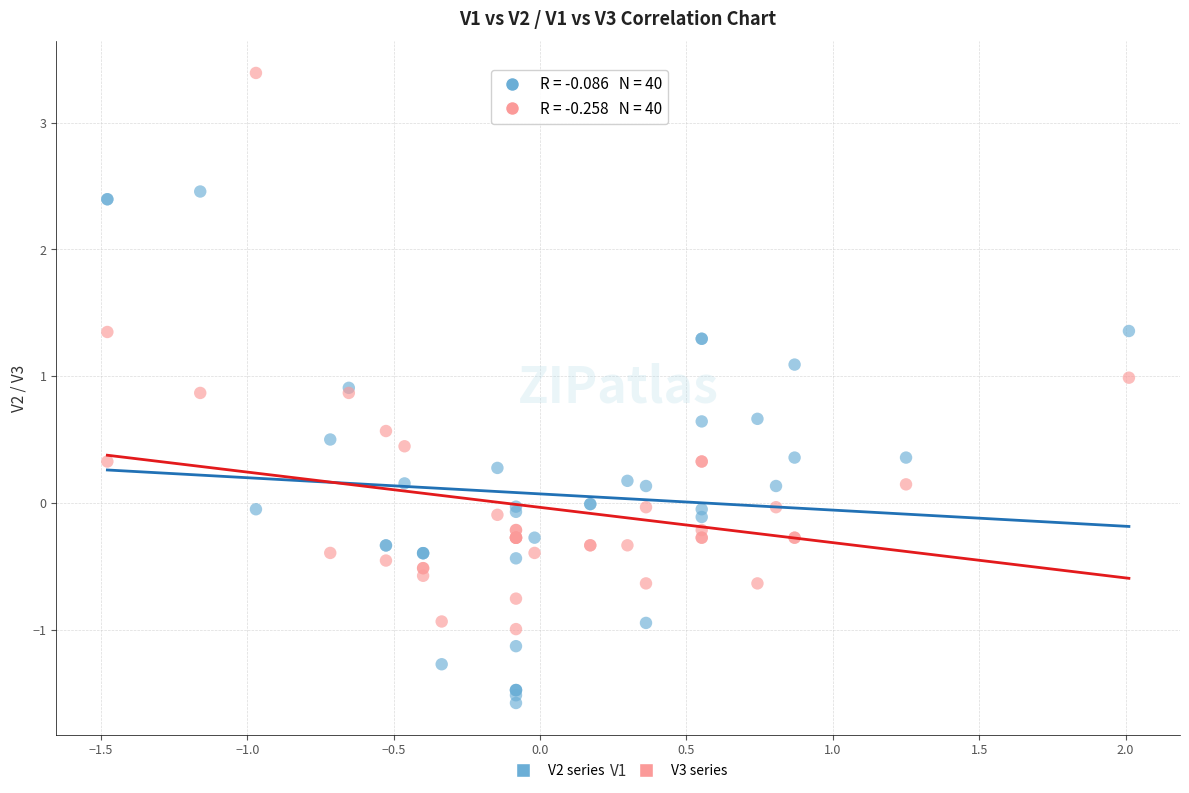

Which series contains the highest Y value?

V3 series